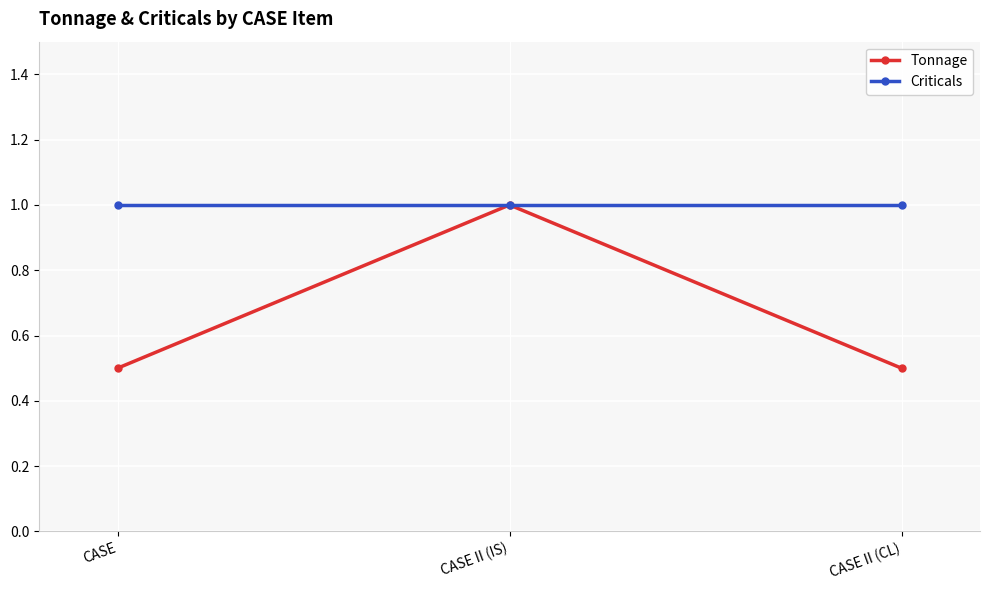

What is the difference between the maximum and minimum values in the Tonnage series?

0.5